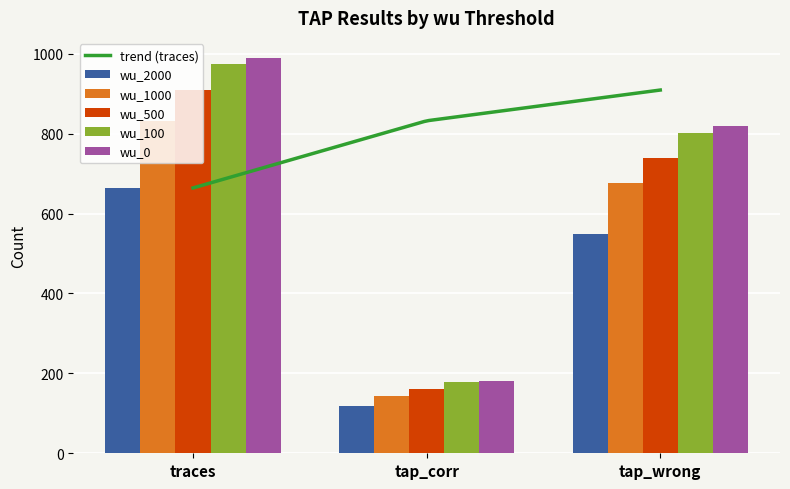

How many data points in wu_1000 are less than 677?

1